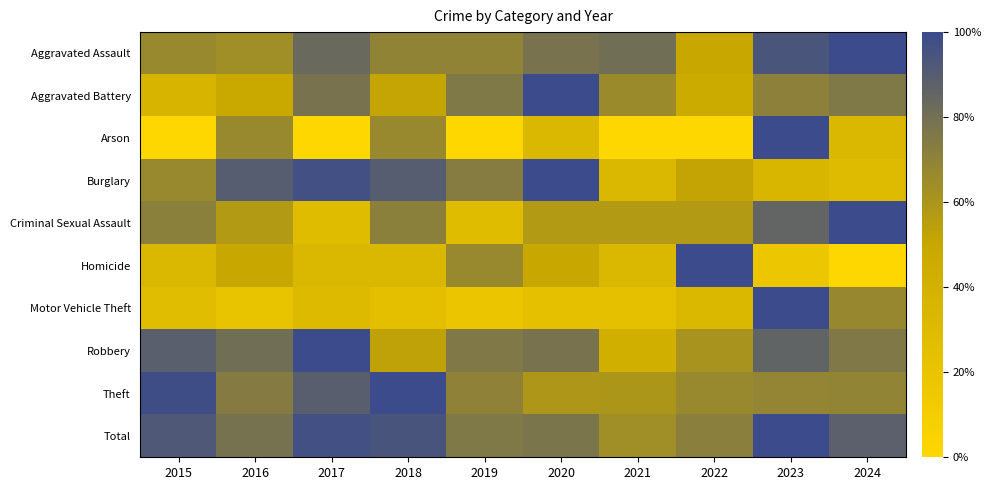

Reading left to right, extract all data points from this chart.

Aggravated Assault: 2015=66.7	2016=63.9	2017=83.3	2018=69.4	2019=69.4	2020=77.8	2021=80.6	2022=50.0	2023=94.4	2024=100.0
Aggravated Battery: 2015=36.6	2016=48.8	2017=78.0	2018=51.2	2019=75.6	2020=100.0	2021=65.9	2022=46.3	2023=70.7	2024=75.6
Arson: 2015=0.0	2016=66.7	2017=0.0	2018=66.7	2019=0.0	2020=33.3	2021=0.0	2022=0.0	2023=100.0	2024=33.3
Burglary: 2015=66.7	2016=90.0	2017=96.7	2018=90.0	2019=73.3	2020=100.0	2021=33.3	2022=51.7	2023=35.0	2024=30.0
Criminal Sexual Assault: 2015=71.4	2016=57.1	2017=28.6	2018=71.4	2019=28.6	2020=57.1	2021=57.1	2022=57.1	2023=85.7	2024=100.0
Homicide: 2015=33.3	2016=50.0	2017=33.3	2018=33.3	2019=66.7	2020=50.0	2021=33.3	2022=100.0	2023=16.7	2024=0.0
Motor Vehicle Theft: 2015=27.0	2016=20.9	2017=30.7	2018=25.2	2019=18.4	2020=23.9	2021=23.9	2022=33.1	2023=100.0	2024=66.9
Robbery: 2015=88.9	2016=80.6	2017=100.0	2018=52.8	2019=75.0	2020=77.8	2021=41.7	2022=61.1	2023=86.1	2024=75.0
Theft: 2015=98.3	2016=73.5	2017=89.3	2018=100.0	2019=70.1	2020=59.1	2021=59.7	2022=66.8	2023=68.5	2024=69.1
Total: 2015=92.5	2016=78.9	2017=96.7	2018=94.9	2019=75.6	2020=77.2	2021=63.8	2022=71.7	2023=100.0	2024=88.4